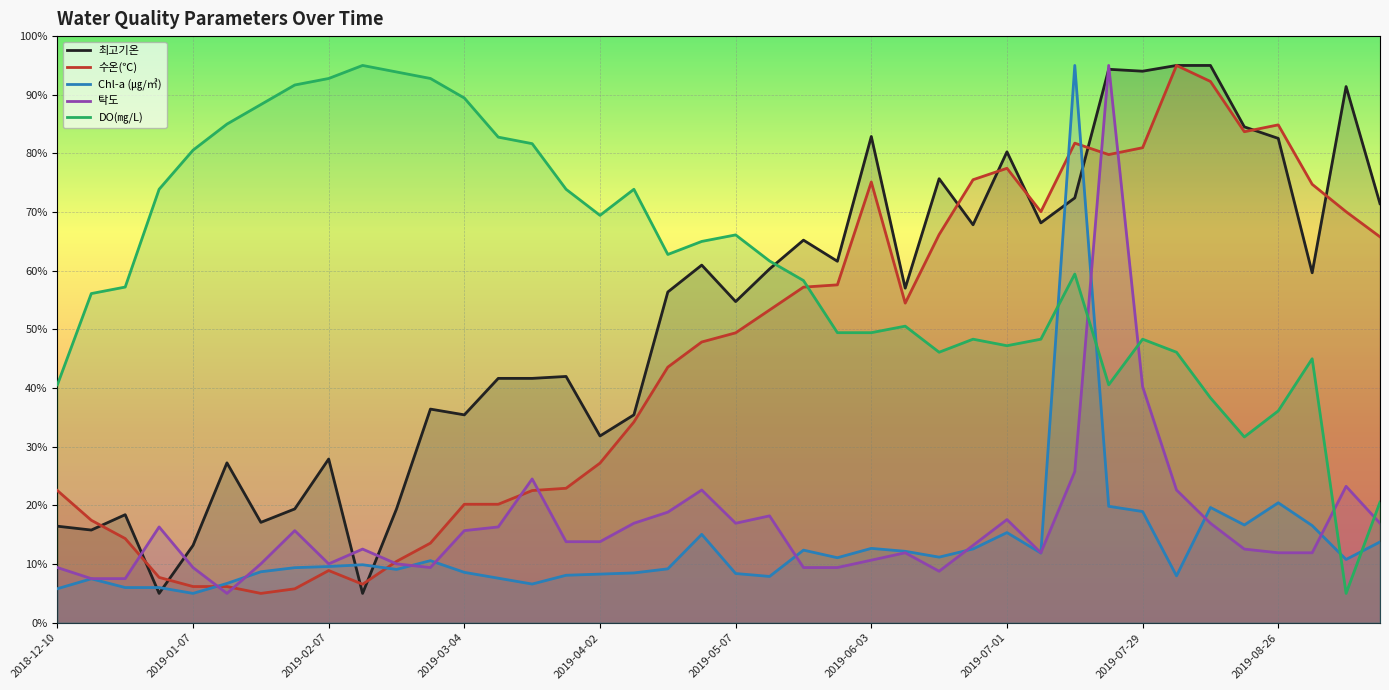

The value of Chl-a (㎍/㎥) at 2019-07-29 is 19.0. True or false?

True